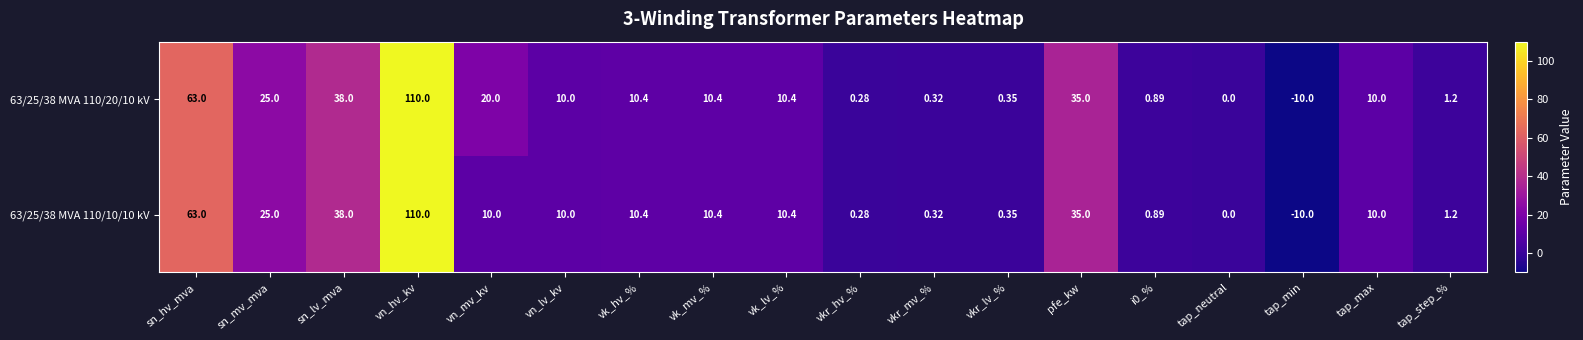

At which label is 63/25/38 MVA 110/10/10 kV closest to 50?

sn_lv_mva